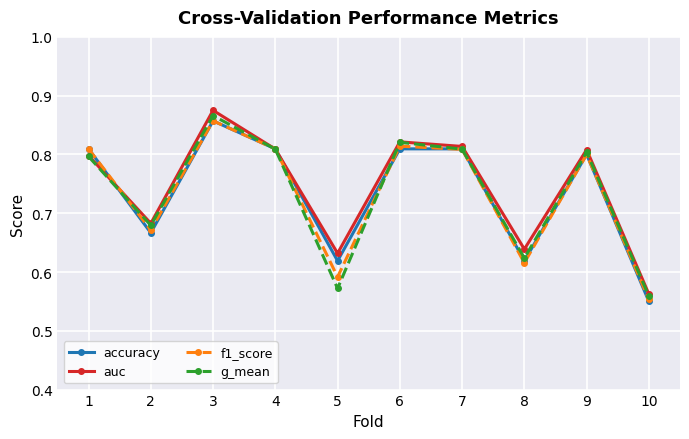

Between 4 and 8, which series saw the biggest shift?

f1_score